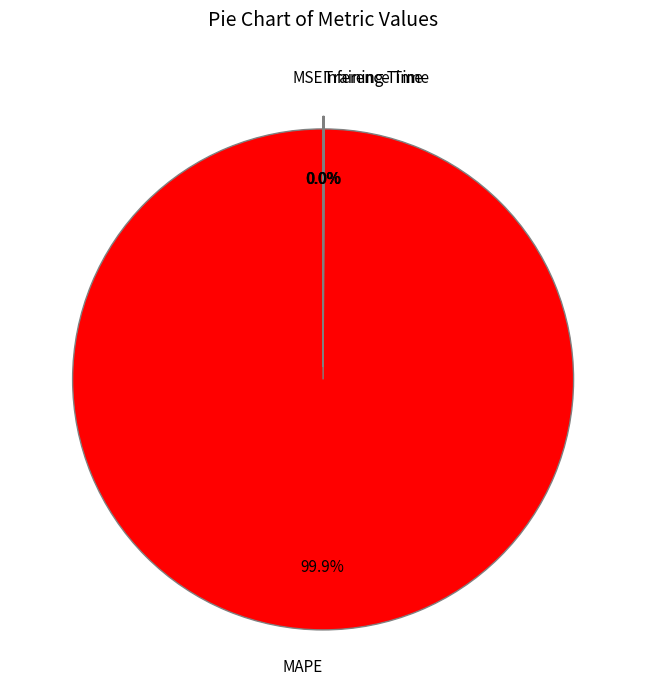

Which slice is the largest?

MAPE